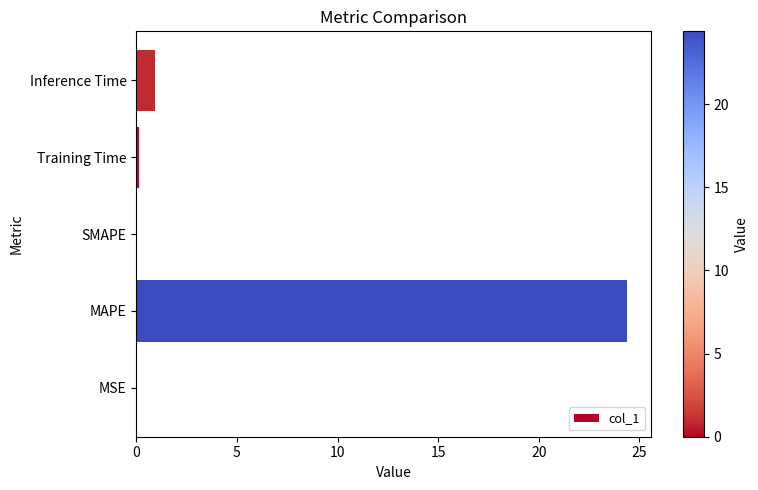

What is the maximum value shown in the chart?

24.4